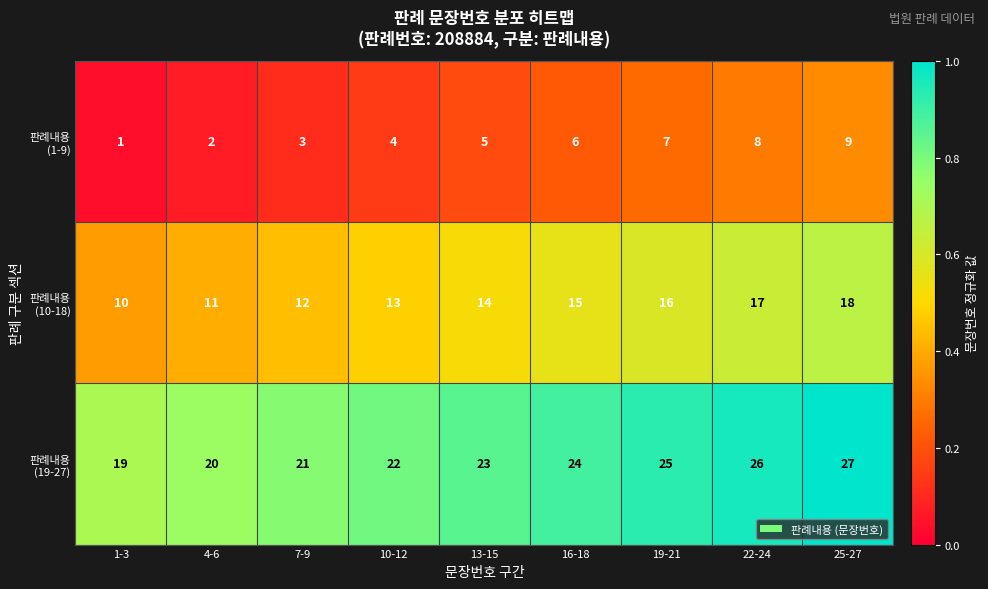

Which label corresponds to the smallest value in the chart?

1-3